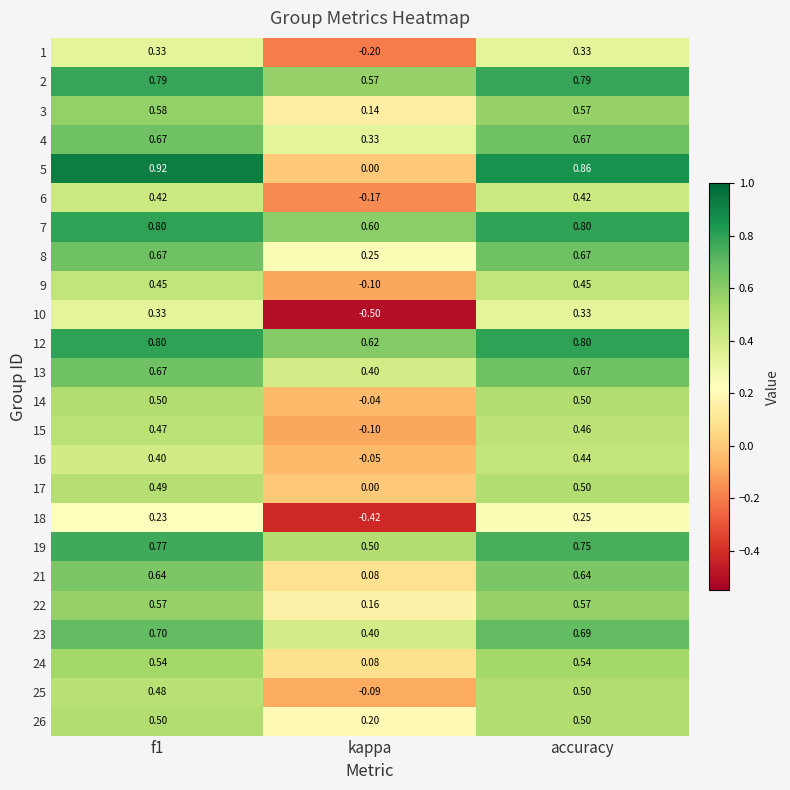

Which category has the lowest value in the 8 series?

kappa